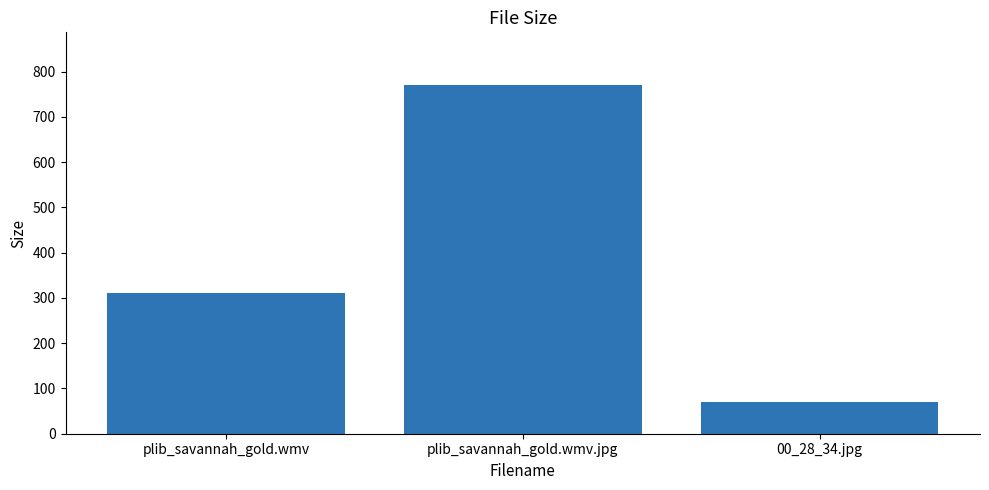

Which has a higher value, 00_28_34.jpg or plib_savannah_gold.wmv.jpg?

plib_savannah_gold.wmv.jpg